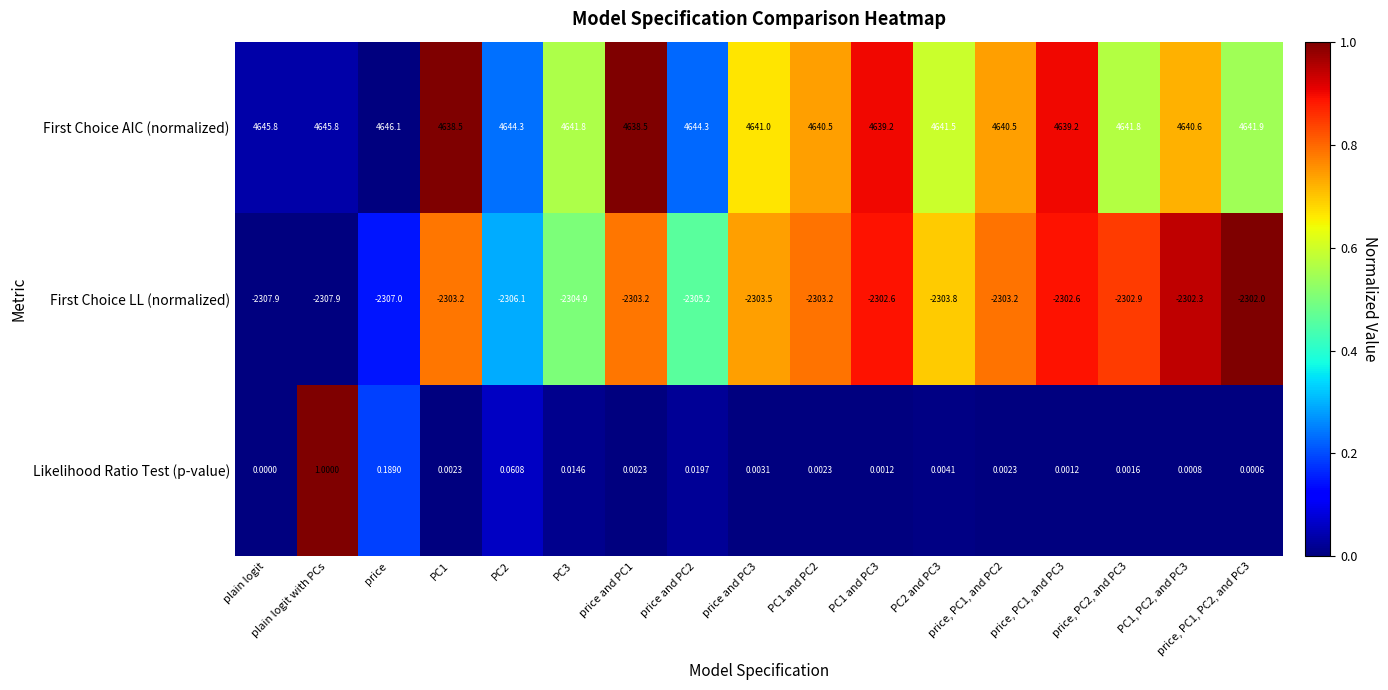

At PC2, list the series in order from largest to smallest.

First Choice AIC (normalized), Likelihood Ratio Test (p-value), First Choice LL (normalized)